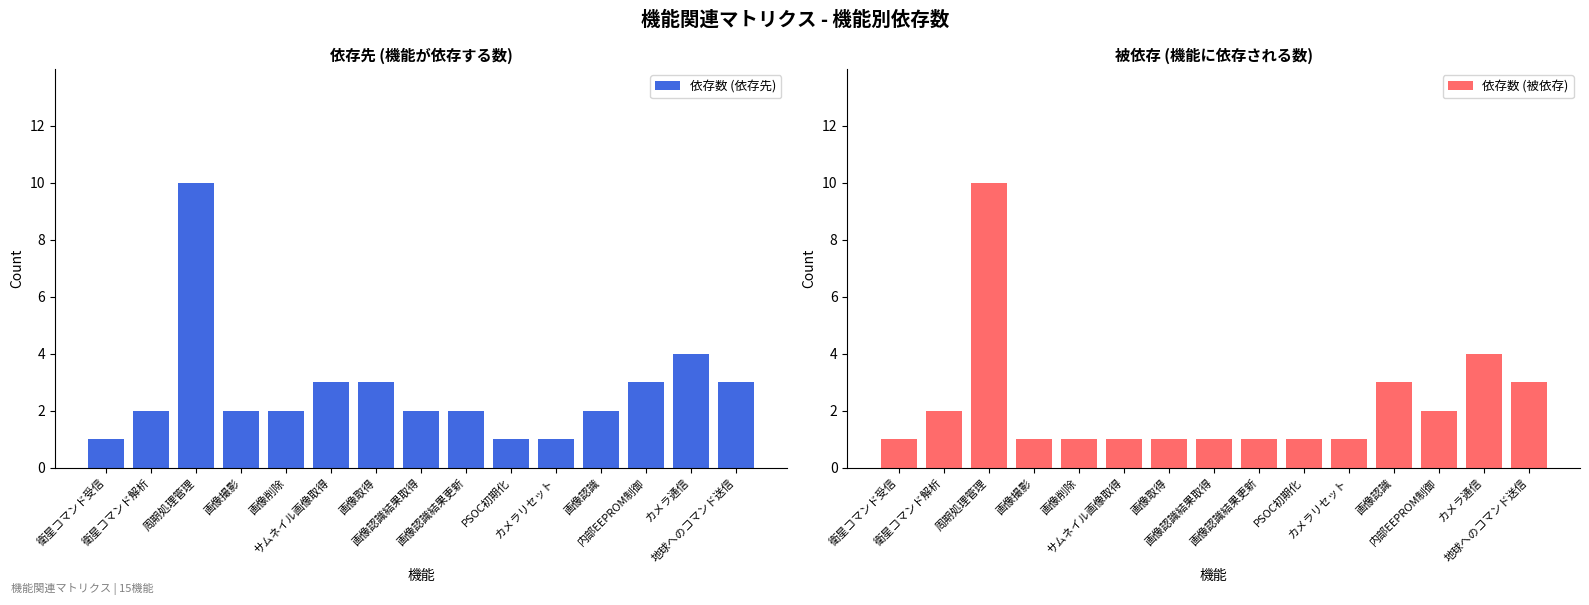

Reading left to right, transcribe all the data shown in this chart.

依存数 (依存先): 衛星コマンド受信=1	衛星コマンド解析=2	周期処理管理=10	画像撮影=2	画像削除=2	サムネイル画像取得=3	画像取得=3	画像認識結果取得=2	画像認識結果更新=2	PSOC初期化=1	カメラリセット=1	画像認識=2	内部EEPROM制御=3	カメラ通信=4	地球へのコマンド送信=3
依存数 (被依存): 衛星コマンド受信=1	衛星コマンド解析=2	周期処理管理=10	画像撮影=1	画像削除=1	サムネイル画像取得=1	画像取得=1	画像認識結果取得=1	画像認識結果更新=1	PSOC初期化=1	カメラリセット=1	画像認識=3	内部EEPROM制御=2	カメラ通信=4	地球へのコマンド送信=3